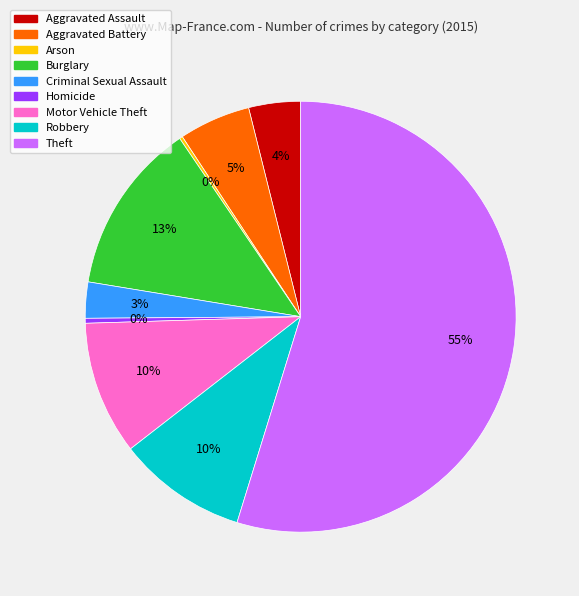

Do Aggravated Battery and Burglary together represent more than half of the pie?

No